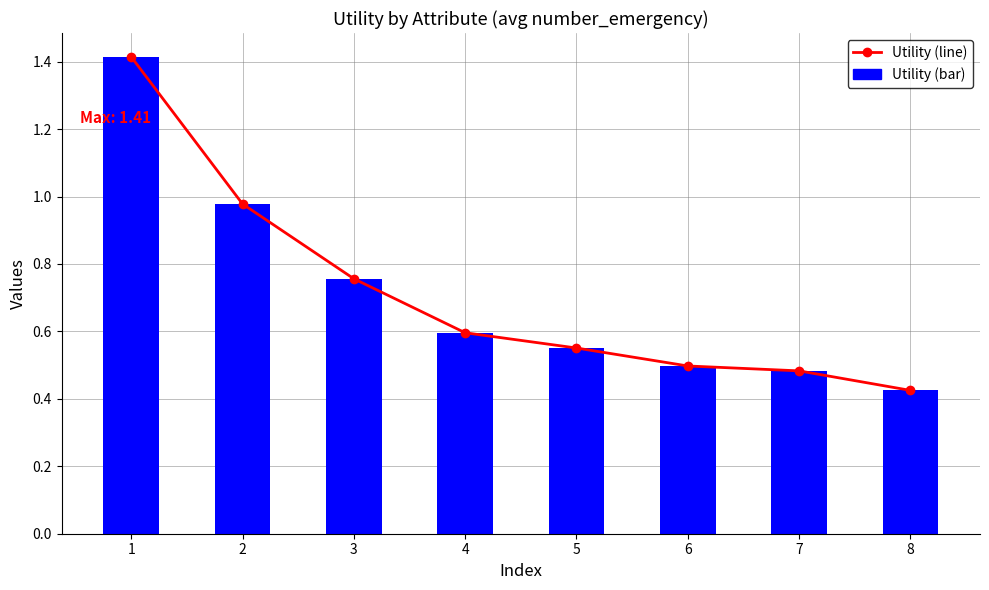

What is the highest value of the Utility (bar) series?

1.4